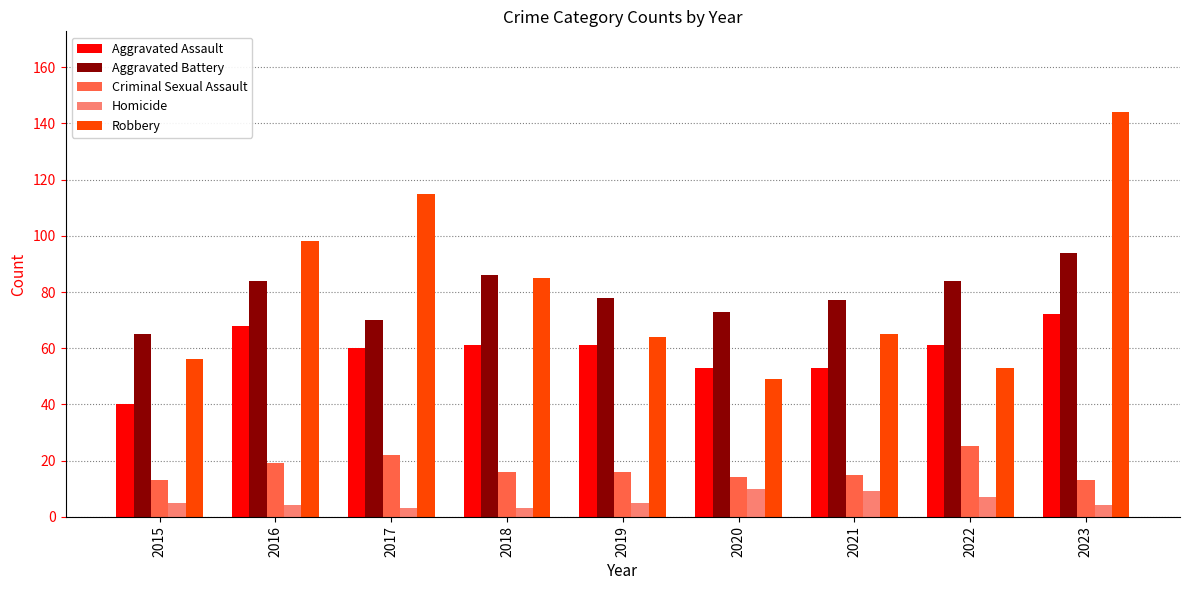

Between 2017 and 2022, which series saw the biggest shift?

Robbery